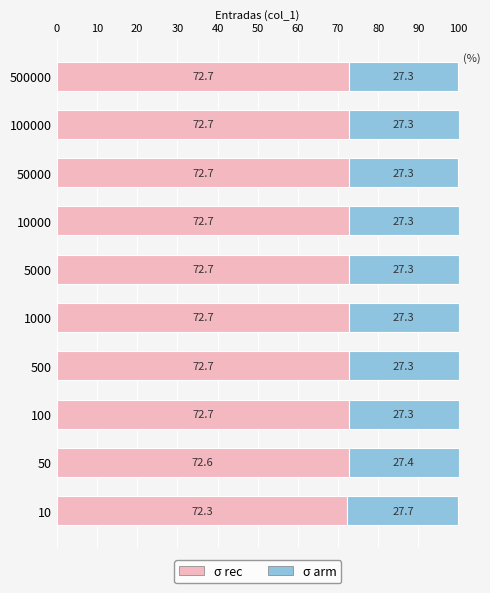

The σ rec series shows 72.7 at 5000. True or false?

True